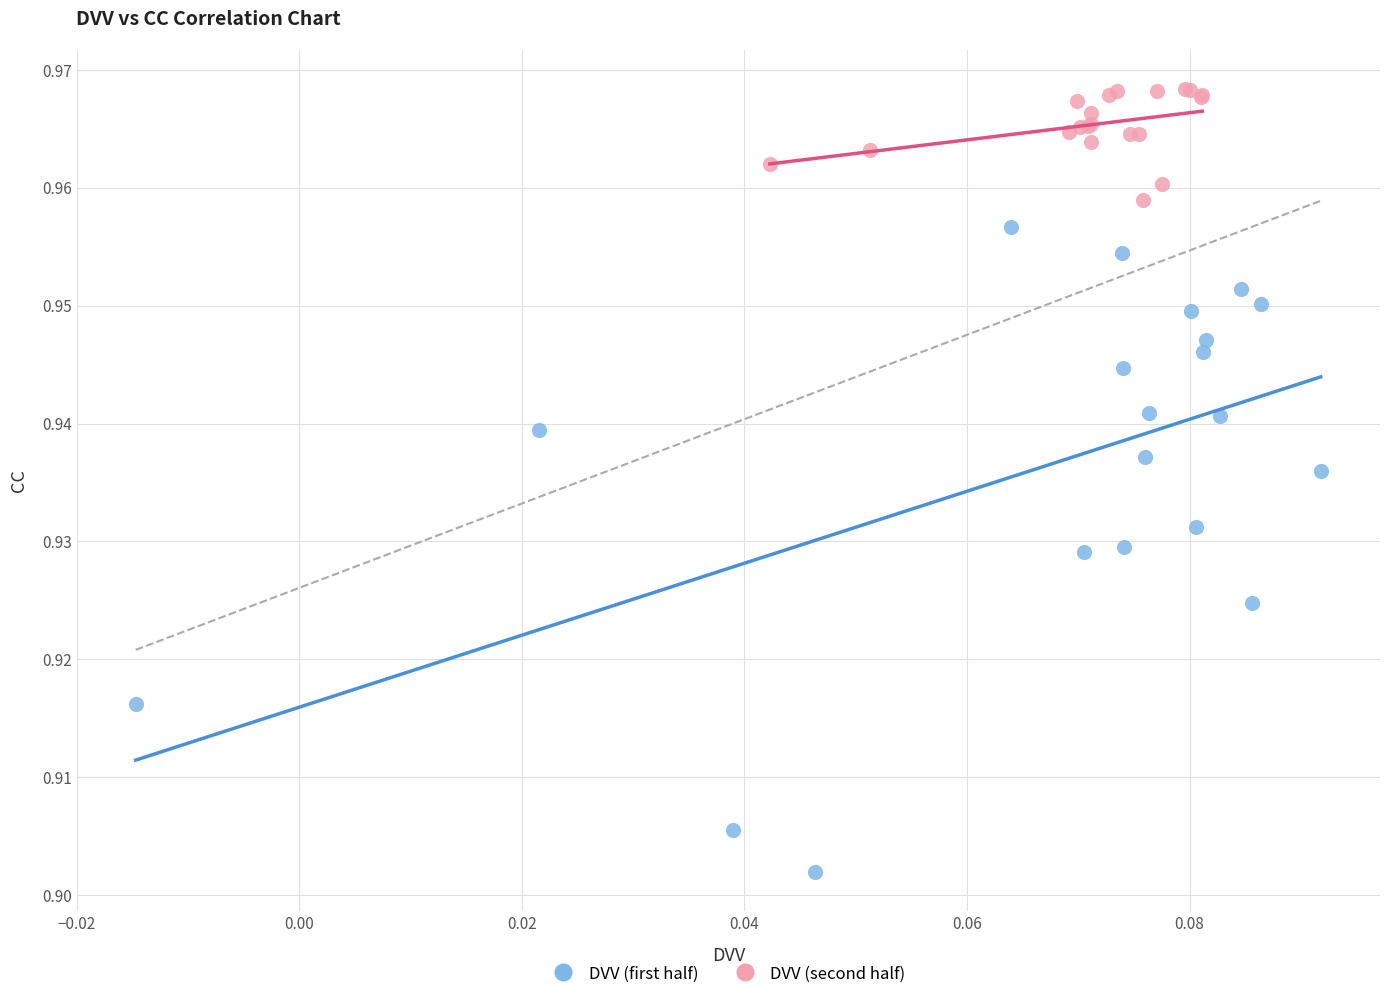

What are all the series names shown in the legend?

DVV (first half), DVV (second half)